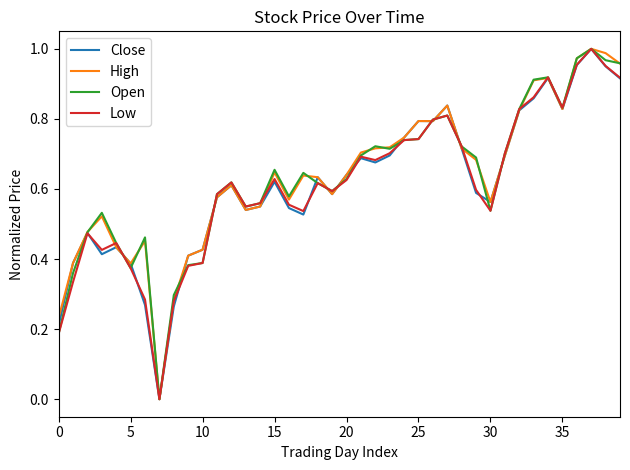

How many intersections are there between Open and Close?

15